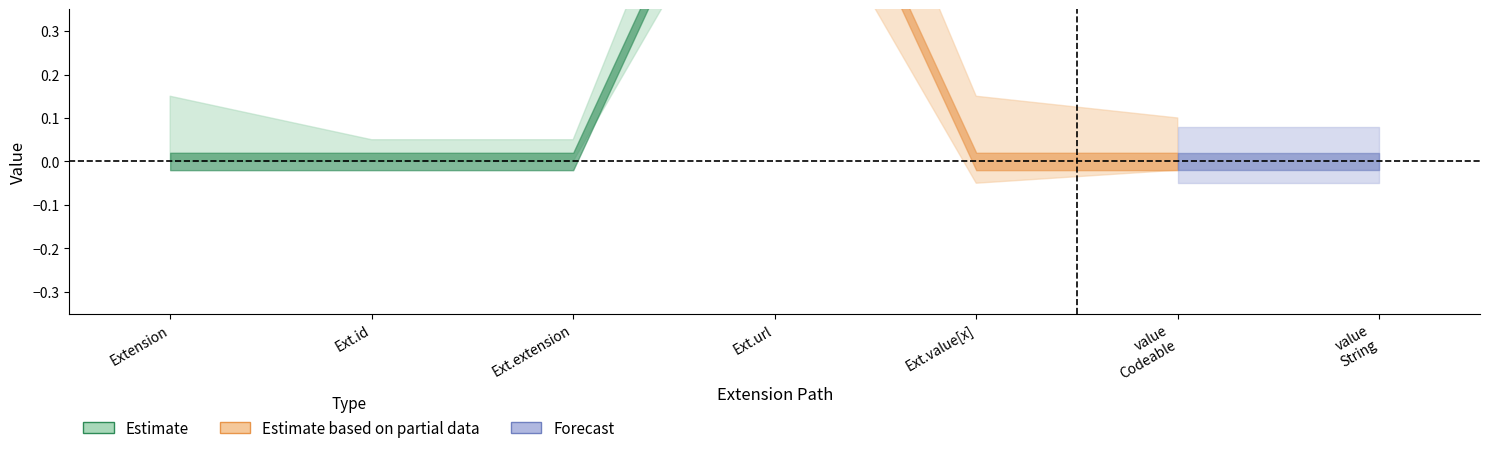

Which category has the highest value across all series?

Extension.url